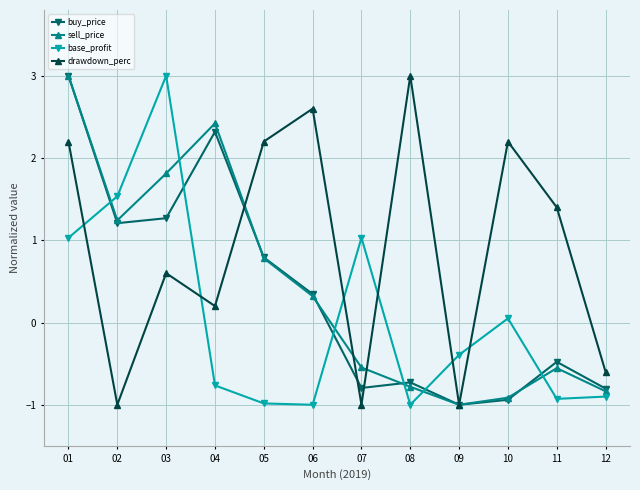

How many data points does each series have?

12